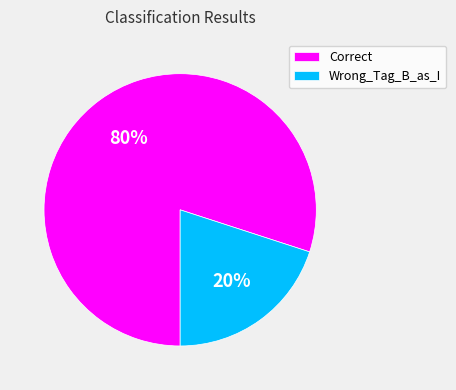

To the nearest percent, what portion does Wrong_Tag_B_as_I represent?

20%